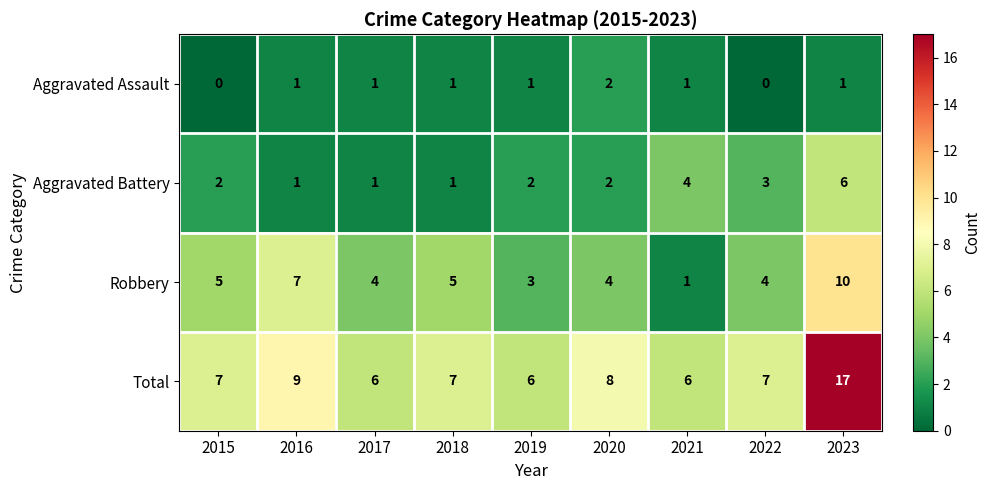

Which category has the lowest value in the Robbery series?

2021